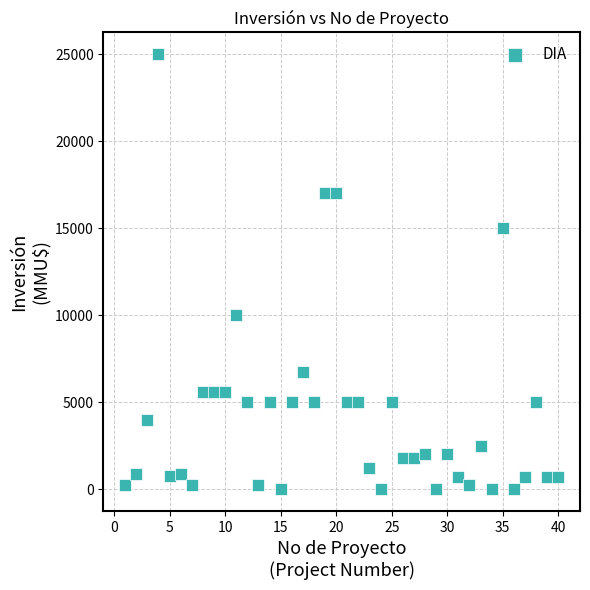

What is the range of X values (max minus min)?

39